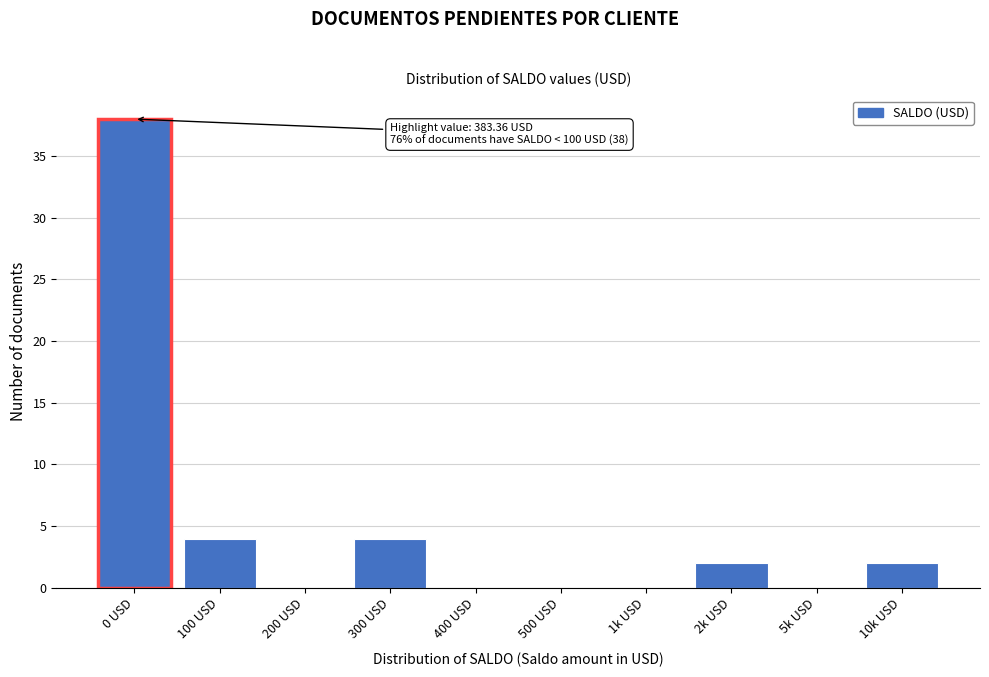

Reading right to left, list all the values displayed in this chart.

10k USD=2	5k USD=0	2k USD=2	1k USD=0	500 USD=0	400 USD=0	300 USD=4	200 USD=0	100 USD=4	0 USD=38